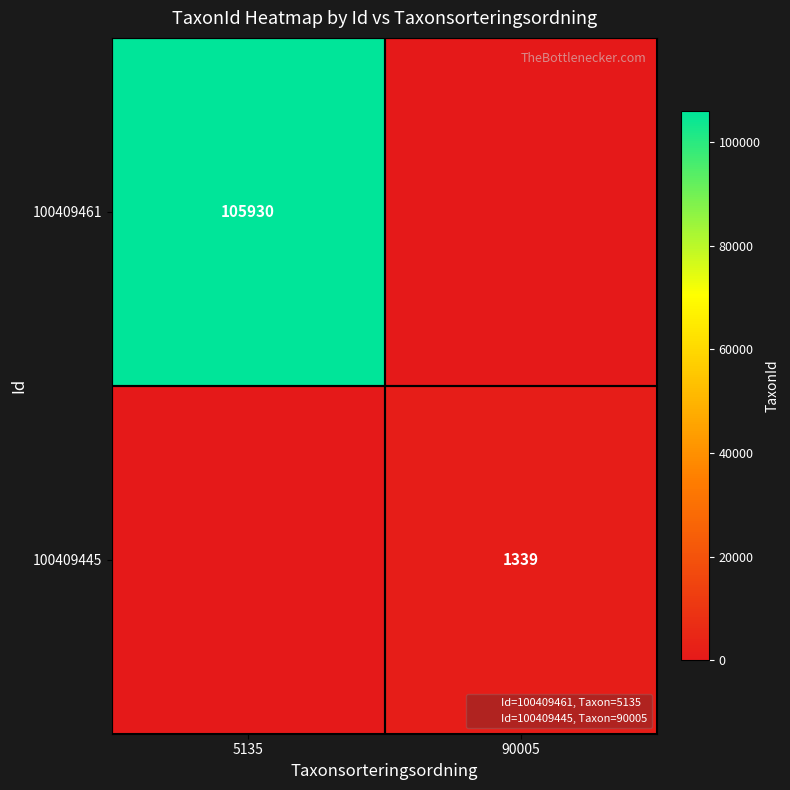

List the series in order of their overall mean, highest first.

100409461, 100409445